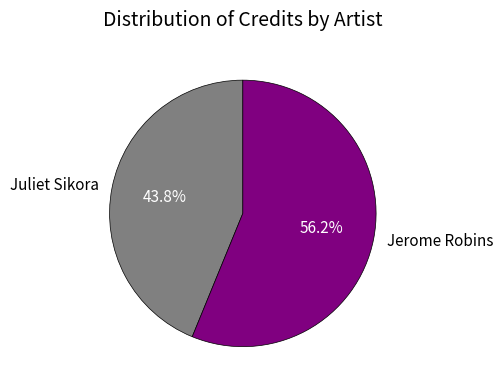

Rank the categories by value from lowest to highest.

Juliet Sikora, Jerome Robins